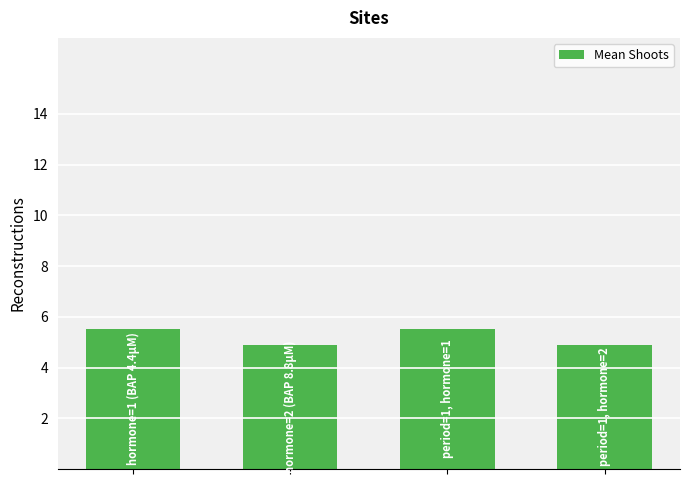

What is the maximum value shown in the chart?

5.5